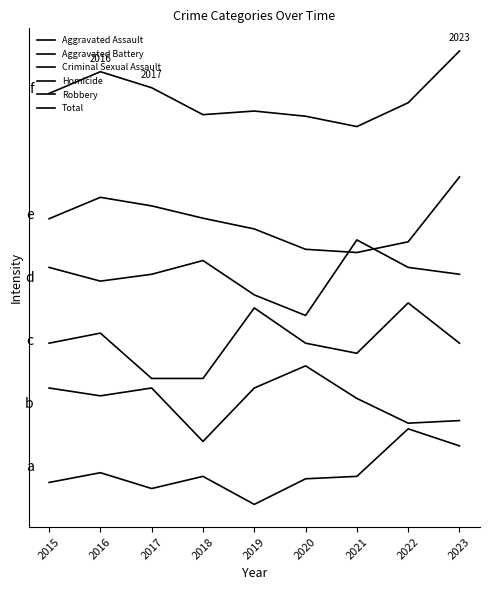

Does the chart have visible grid lines?

No